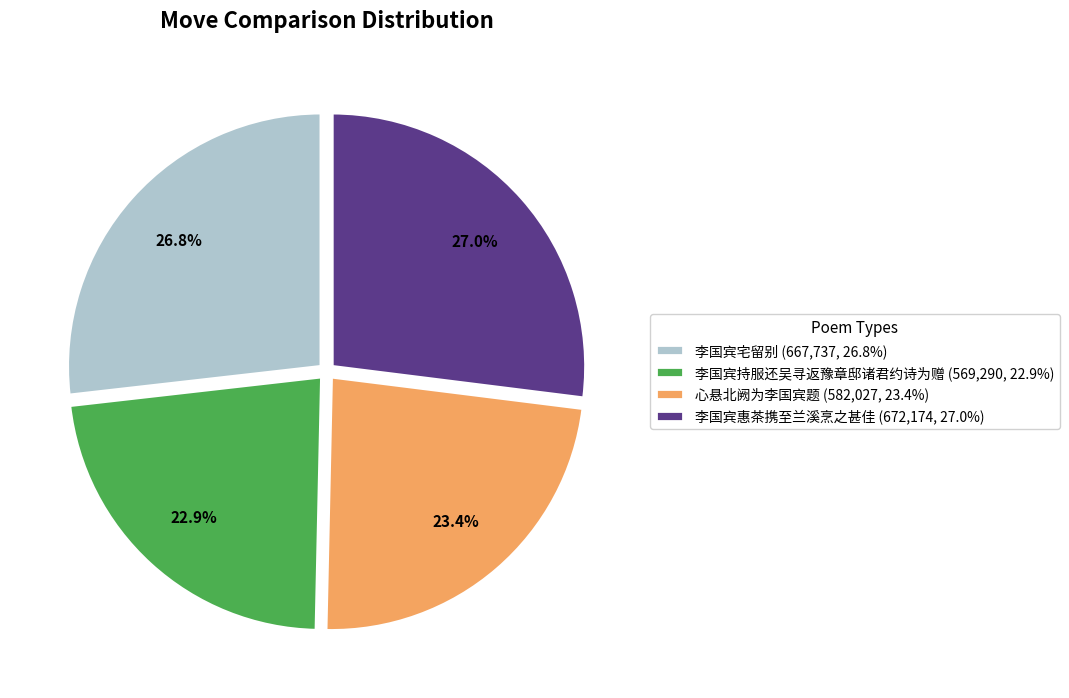

To the nearest percent, what portion does 李国宾宅留别 represent?

27%